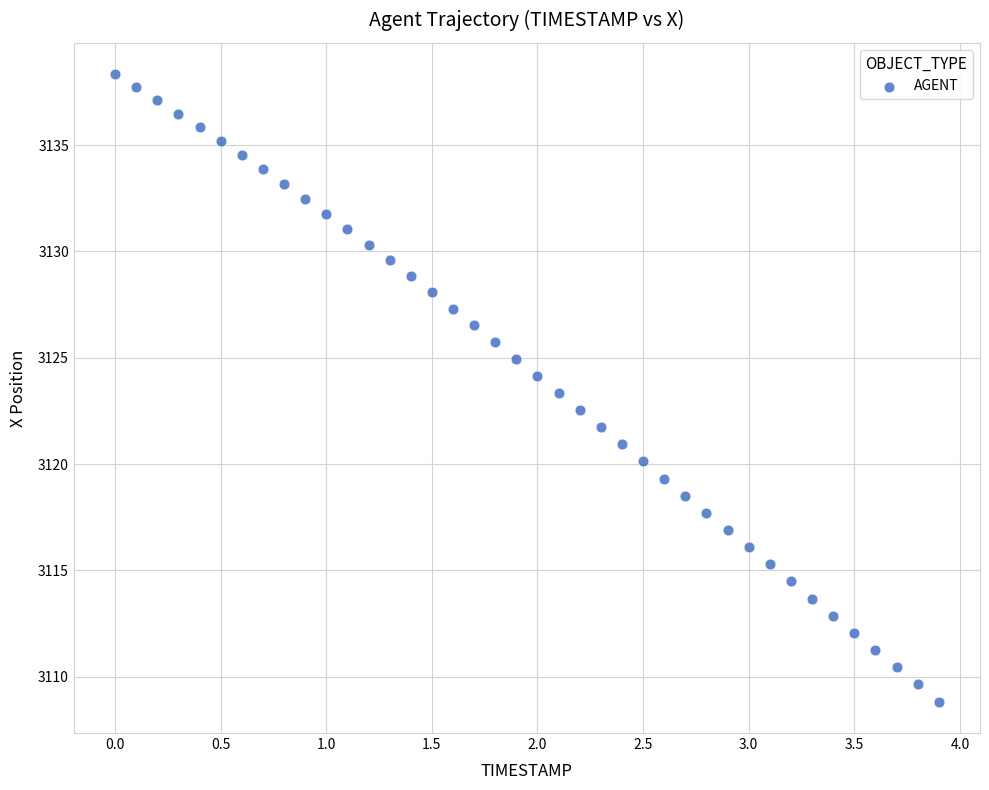

What is the range of X values (max minus min)?

3.9